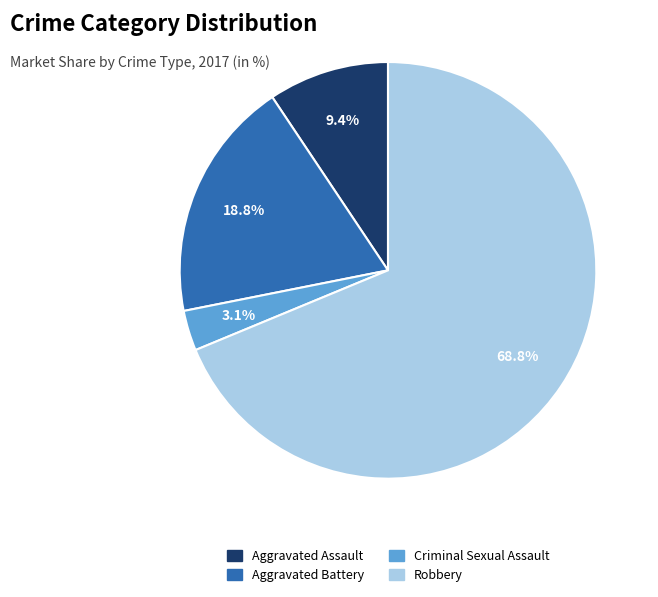

Does any single category account for the majority?

Yes